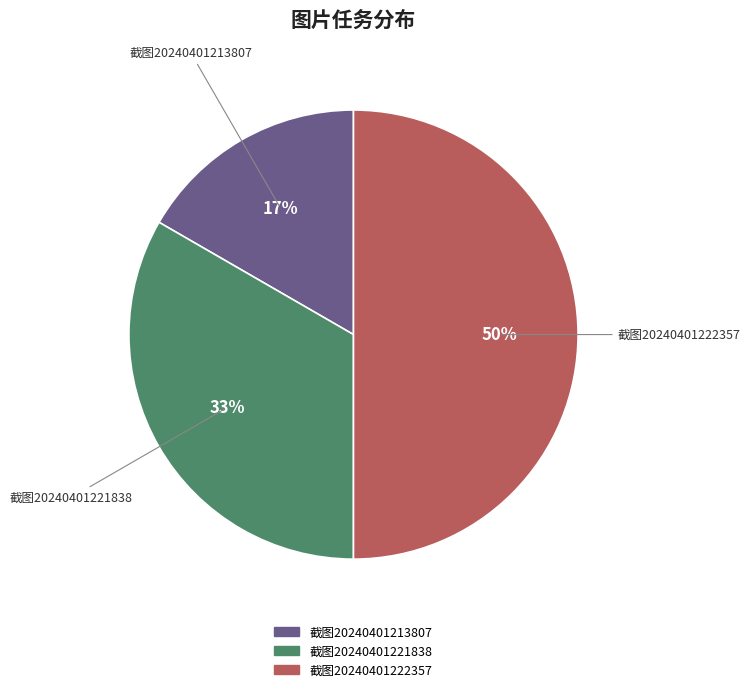

Count the number of slices in the pie.

3